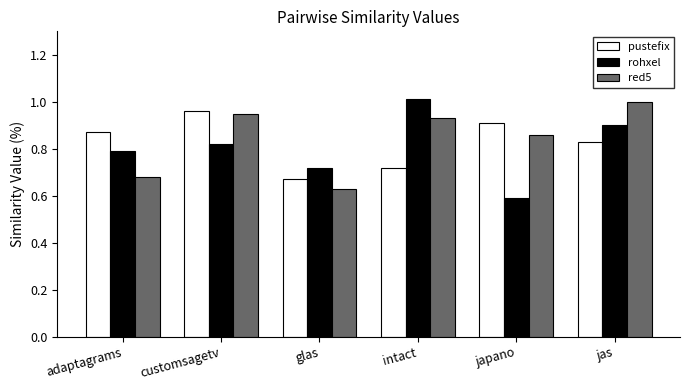

What is the label of the 3rd bar from the left?

glas